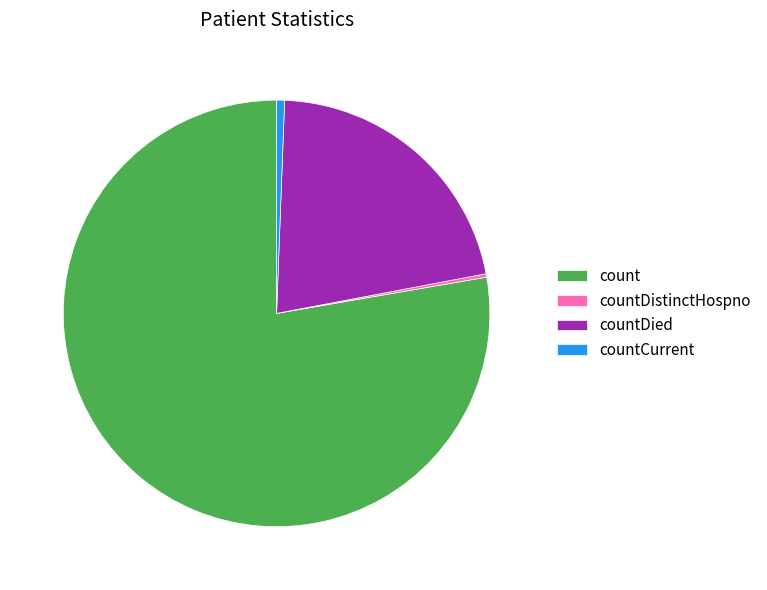

Is it true that count is 78% of the pie?

True